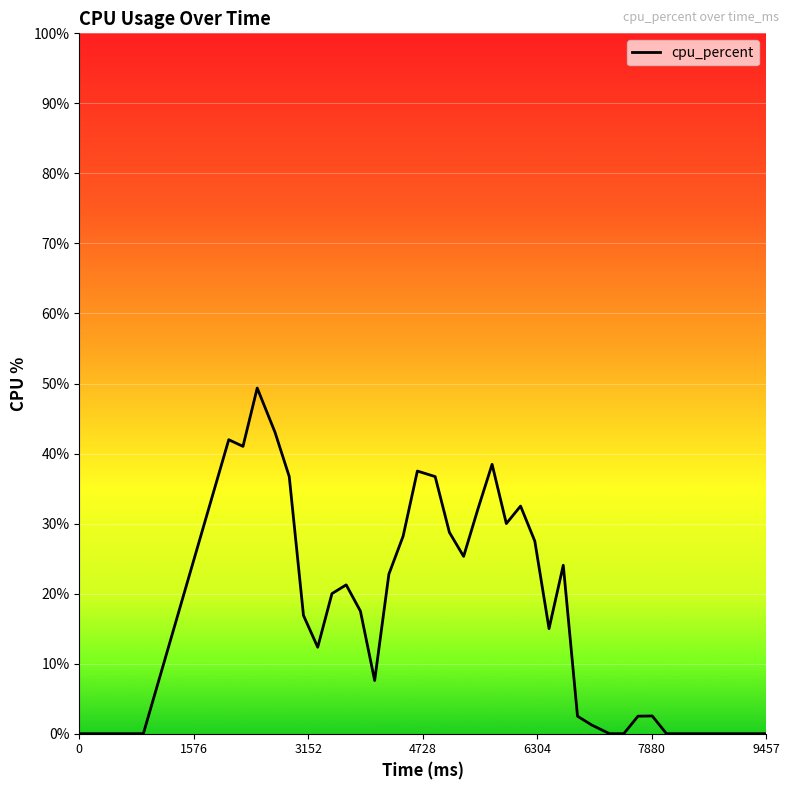

What is the greatest value displayed?

49.4